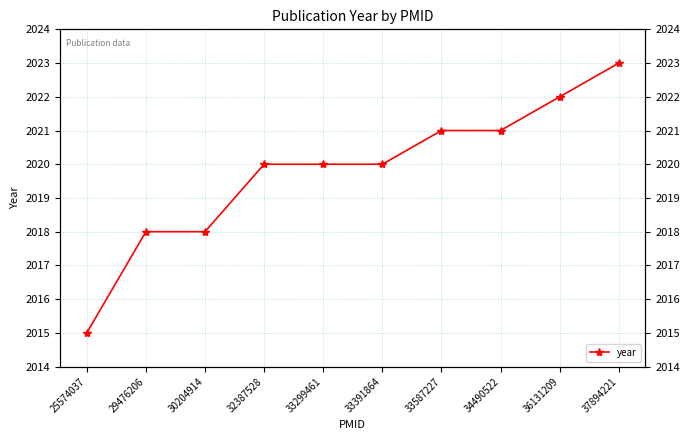

Read the value at 25574037.

2015